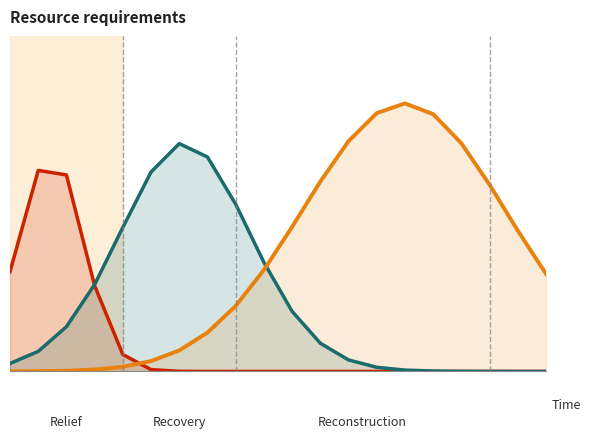

True or false: Reconstruction resources has more than 0 interior local peaks.

True